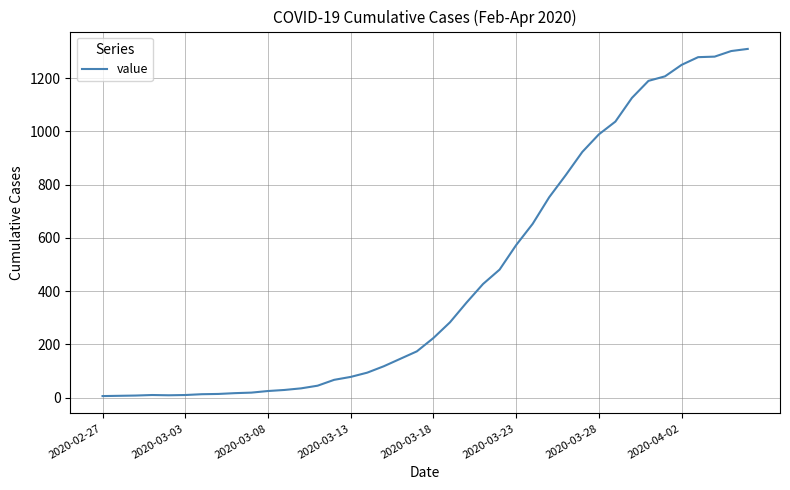

What is the maximum value shown in the chart?

1310